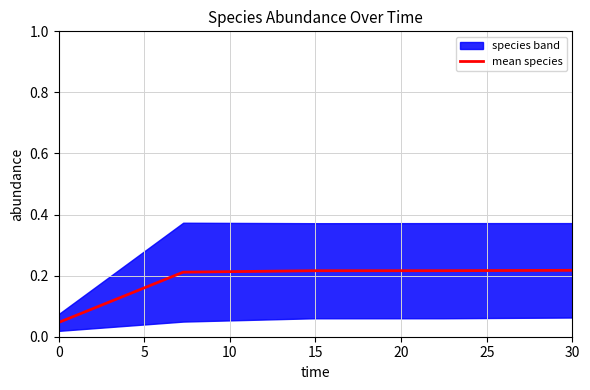

Reading left to right, list all the values displayed in this chart.

0.0	0.2	0.2	0.2	0.2